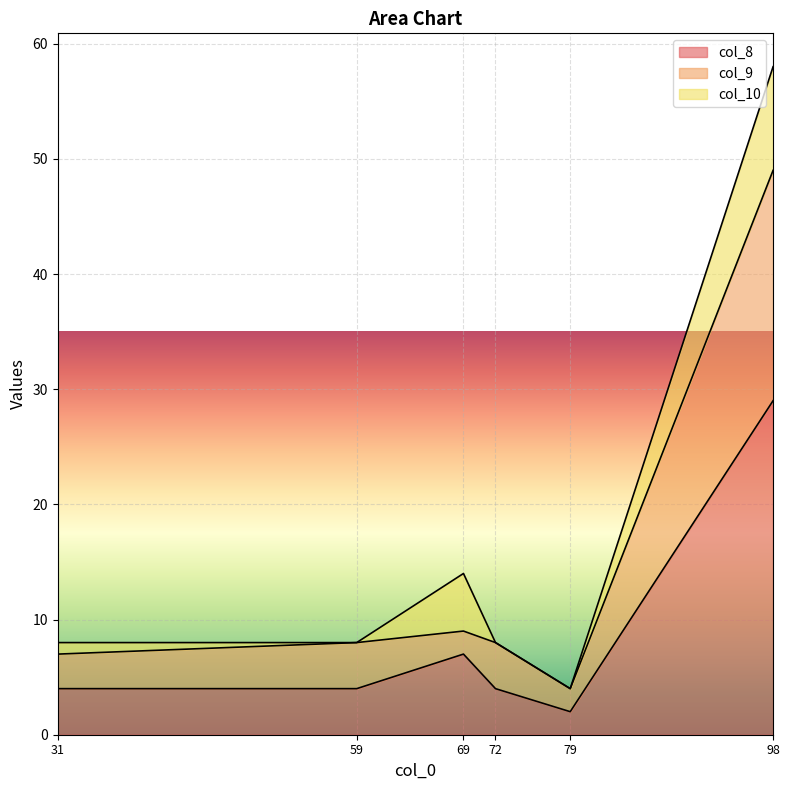

The col_8 series shows 1 at 79. True or false?

False